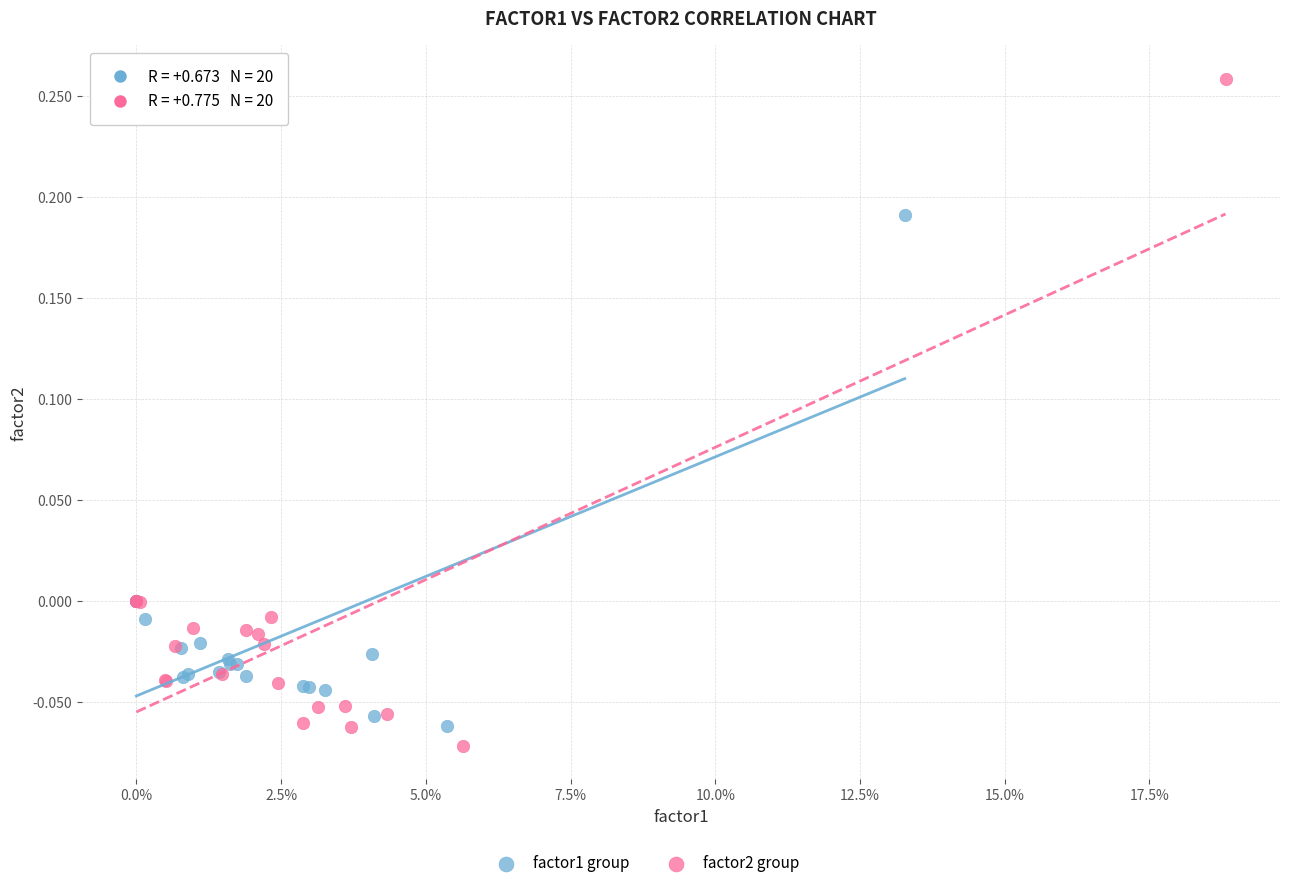

Which series contains the highest Y value?

factor2 group